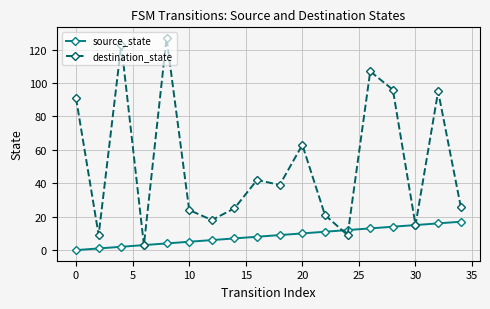

True or false: destination_state has more than 2 points higher than both neighbors.

True